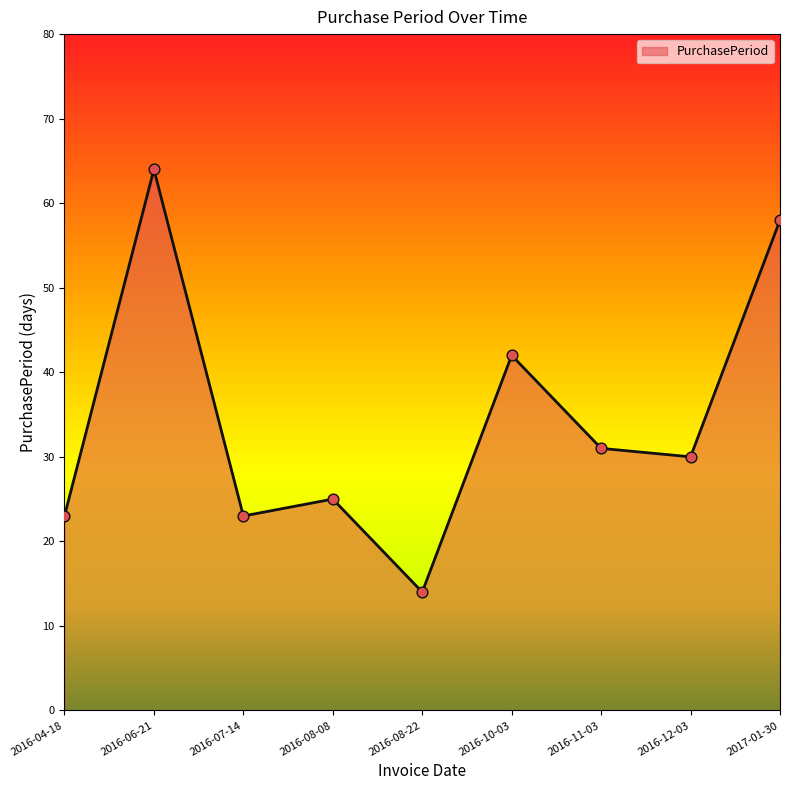

Approximately how many times larger is the value at 2016-06-21 compared to 2016-11-03?

2.1